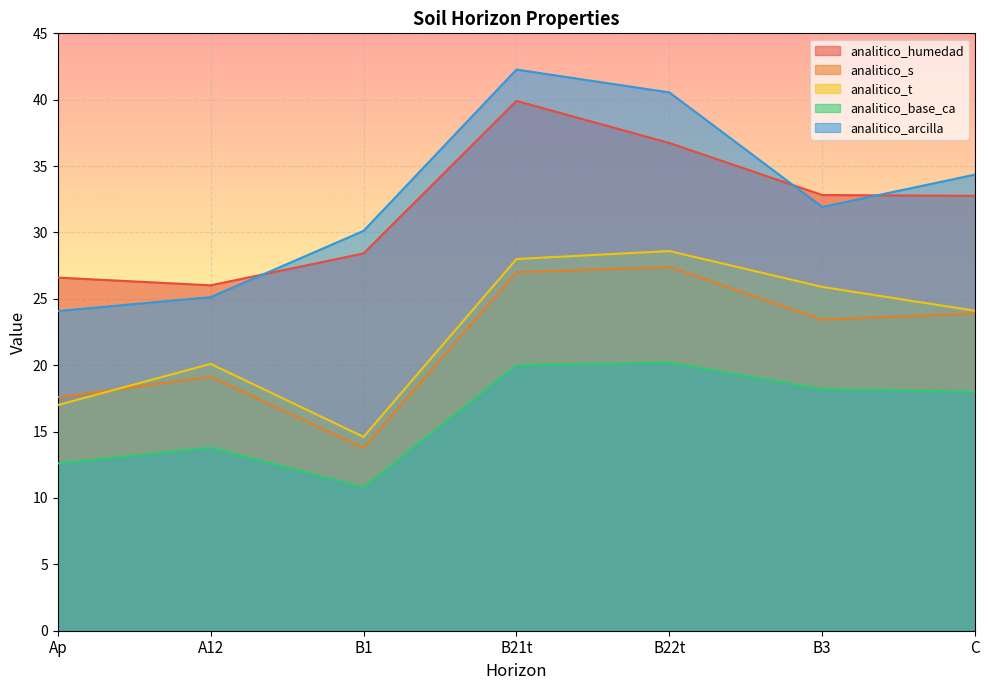

Where is the first local minimum for analitico_arcilla?

B3